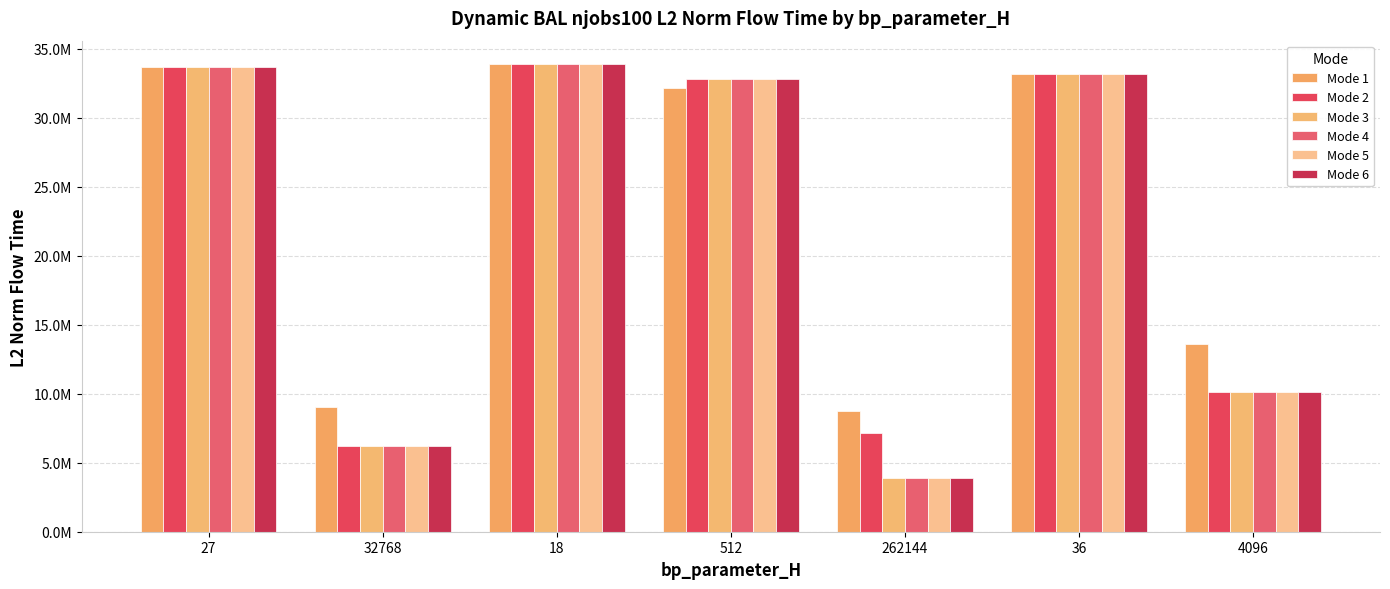

Does the chart contain stacked bars?

No